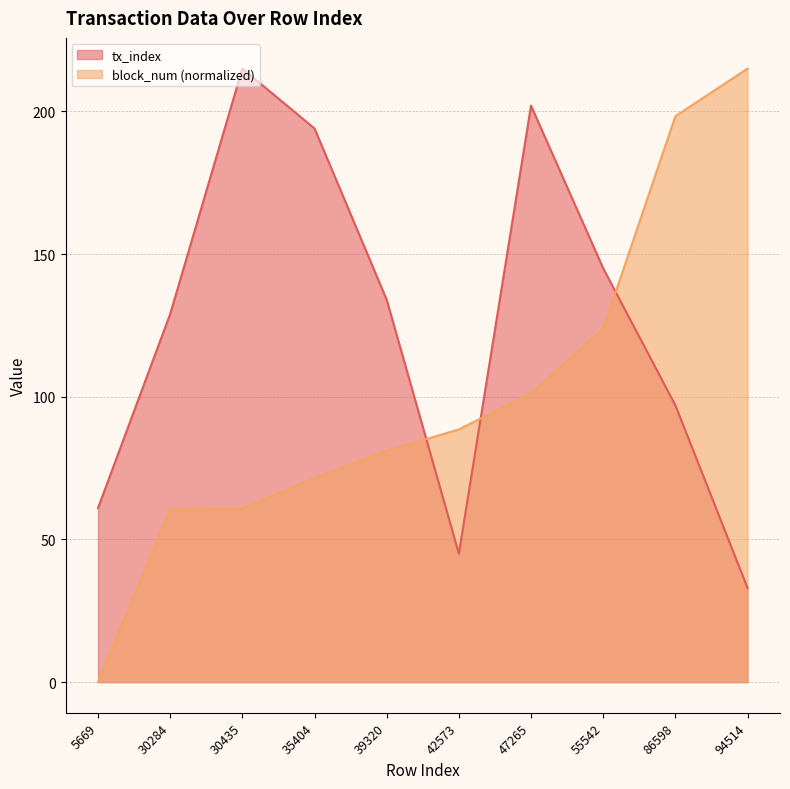

Which series ends up on top after the final intersection of block_num and tx_index?

block_num